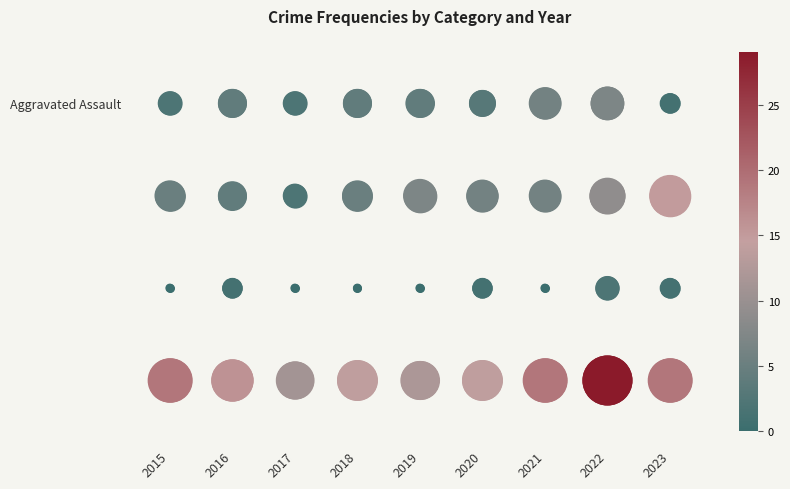

At how many categories does at least one series exceed -1?

9